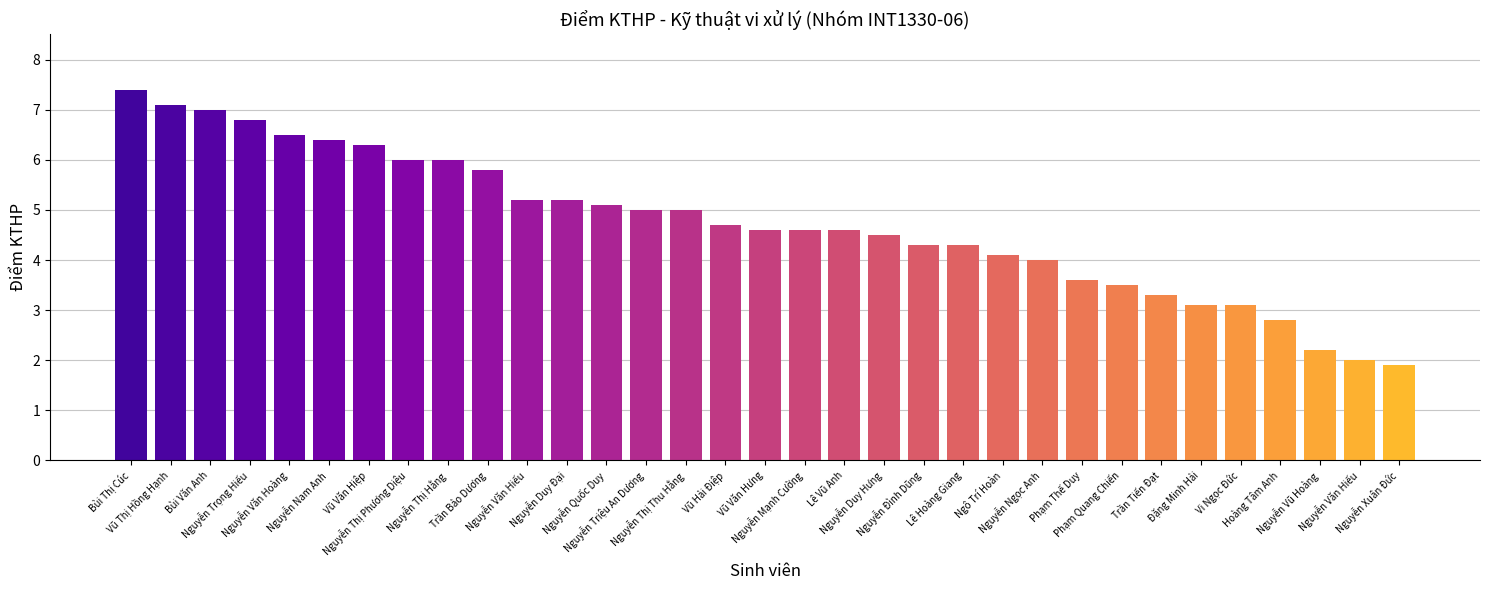

How many distinct data groups are displayed?

1